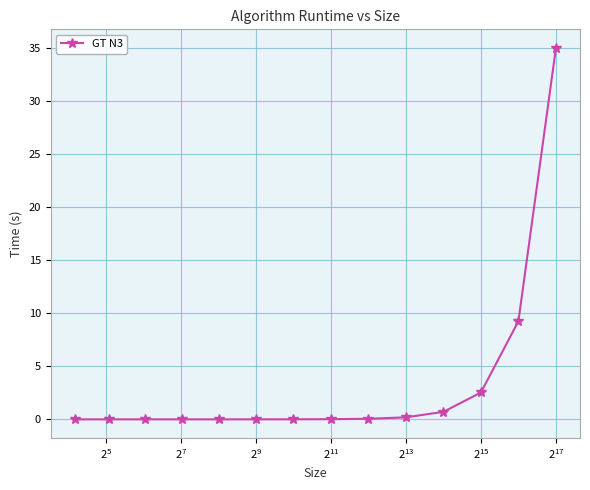

What is the difference between the second highest and minimum values?

9.3